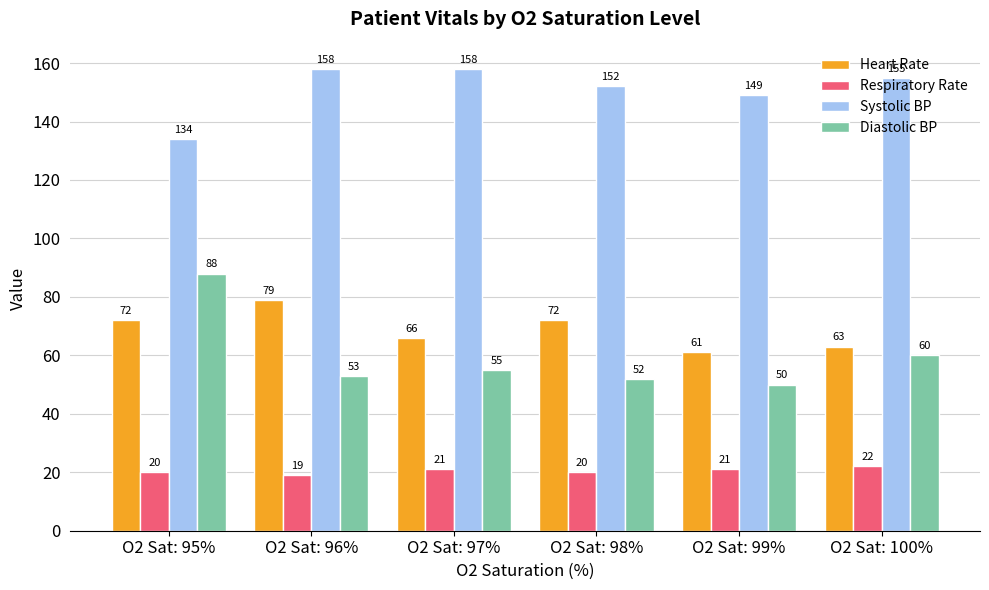

What are all the series names shown in the legend?

Heart Rate, Respiratory Rate, Systolic BP, Diastolic BP